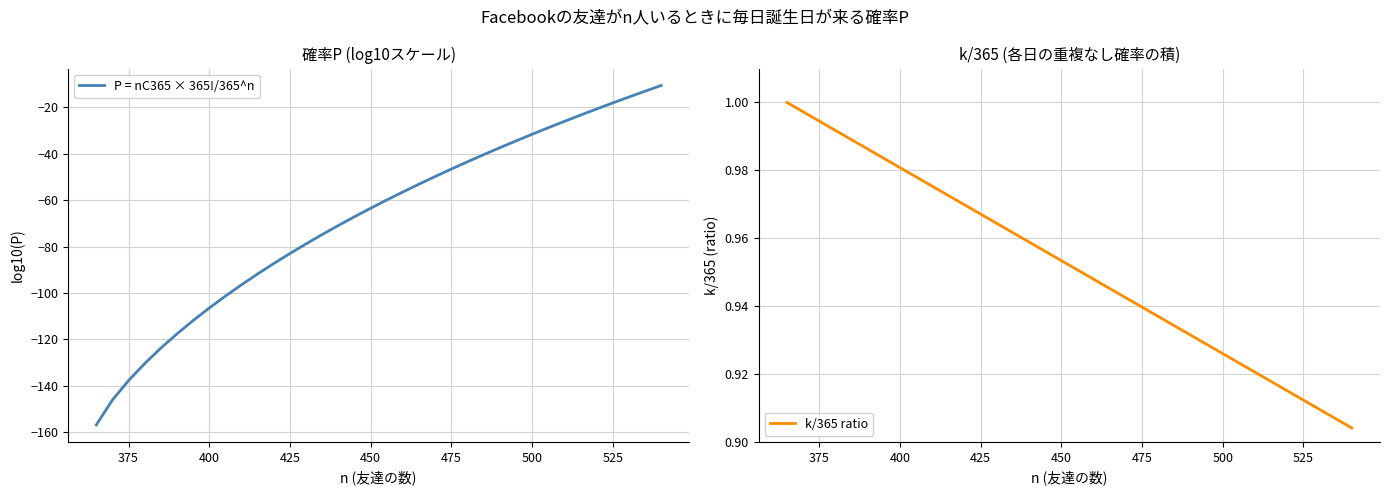

How many lines are shown in the chart?

2